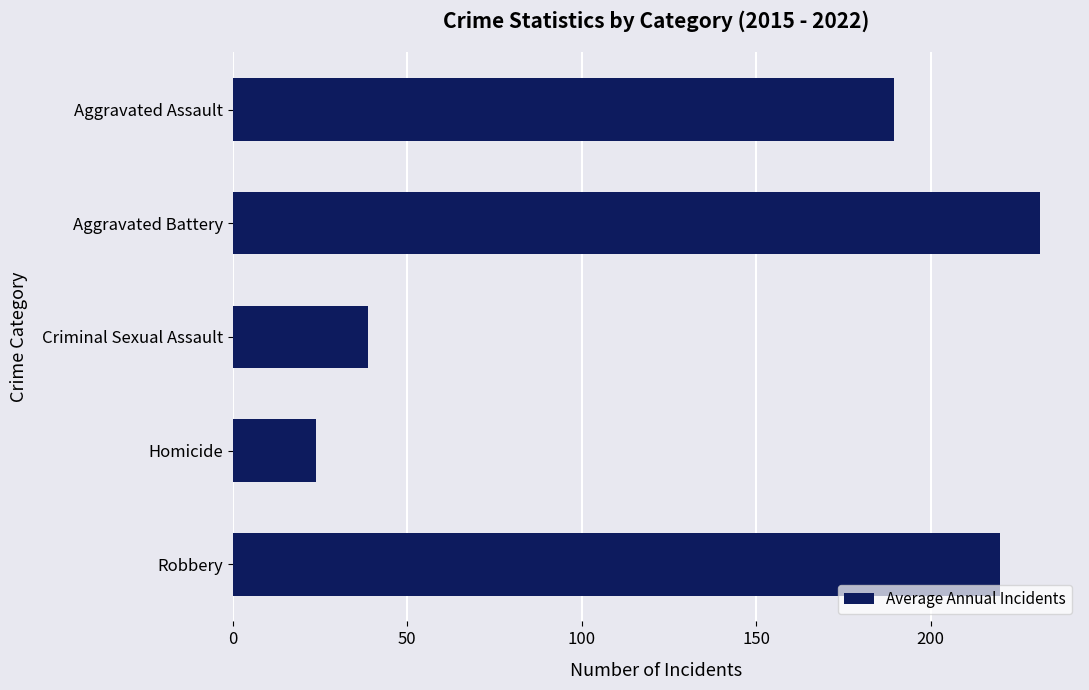

What is the difference between the maximum and minimum values?

207.4